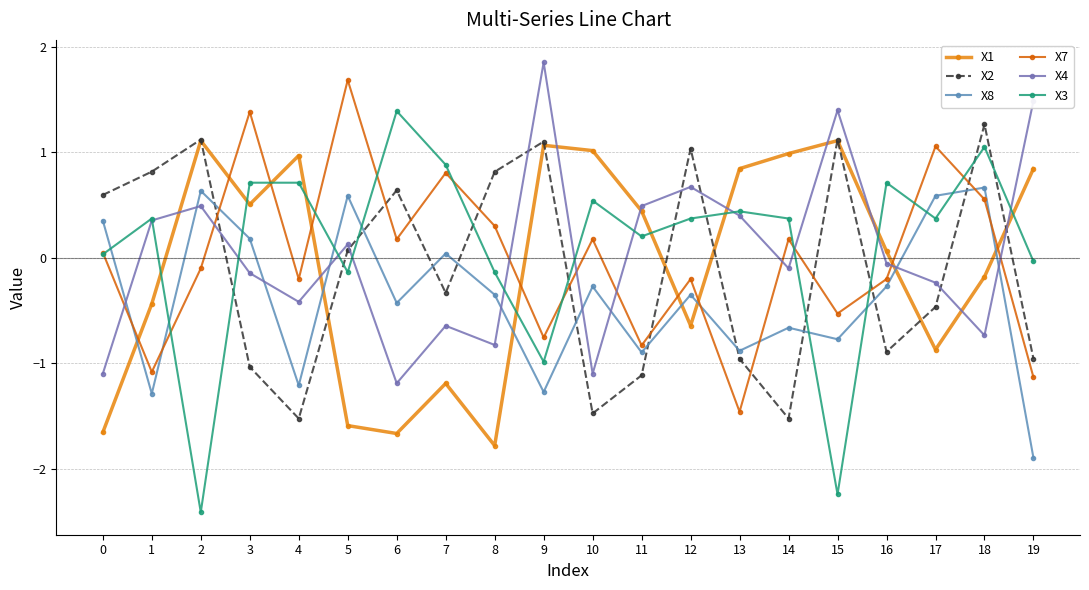

What are all the series names shown in the legend?

X1, X2, X8, X7, X4, X3